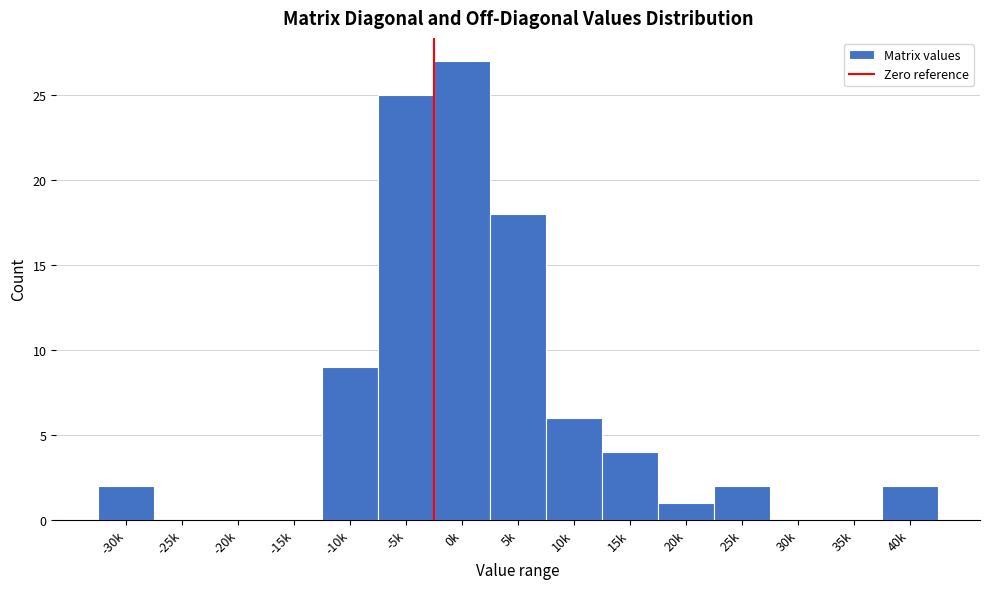

Reading left to right, list all the values displayed in this chart.

-30k=2	-25k=0	-20k=0	-15k=0	-10k=9	-5k=25	0k=27	5k=18	10k=6	15k=4	20k=1	25k=2	30k=0	35k=0	40k=2